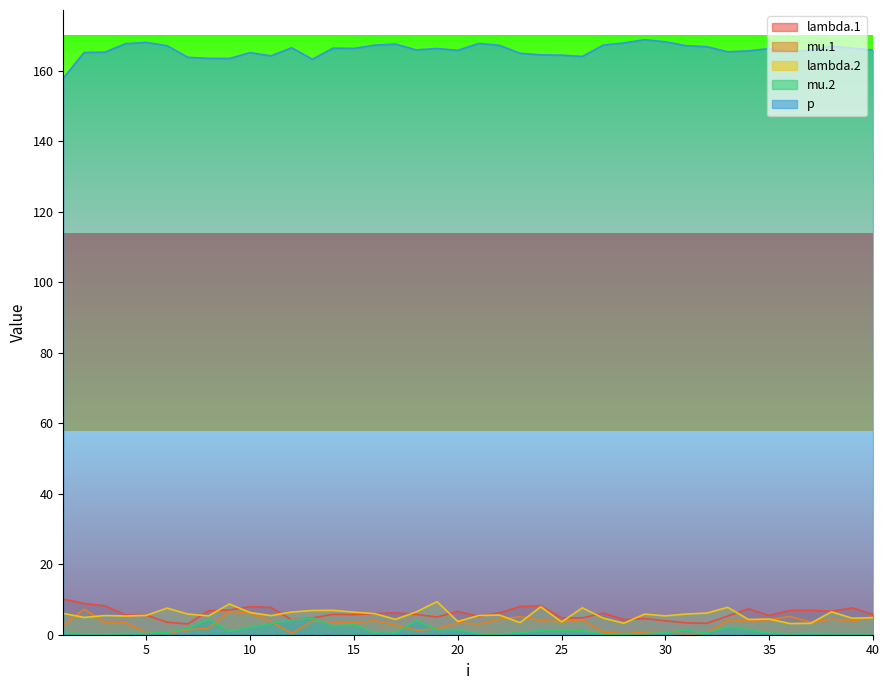

At which category does mu.2 reach its first local valley?

3